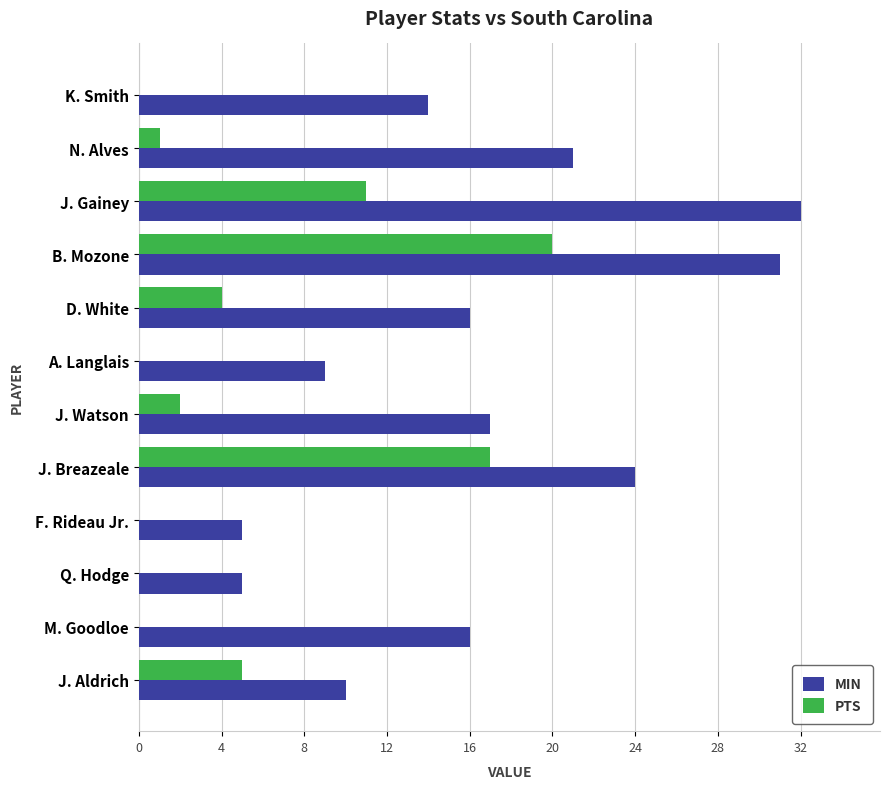

Which series has the widest spread of values?

MIN